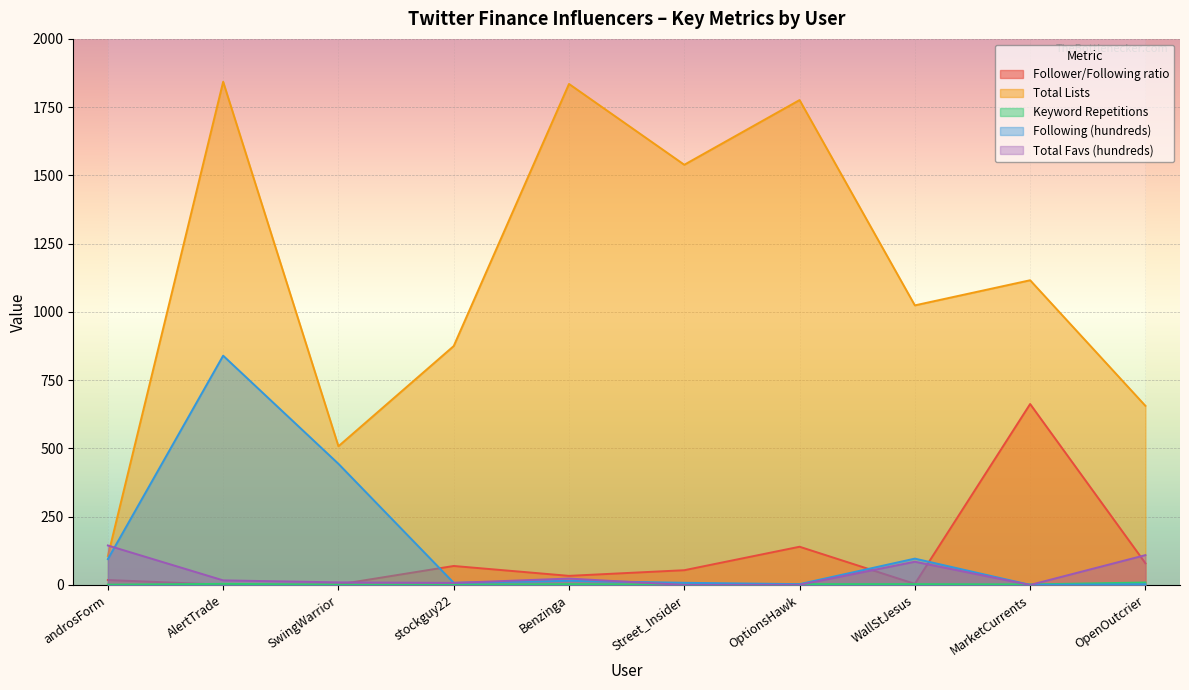

What is the value of the Total Favs (hundreds) point at the 7th from the left?

0.5